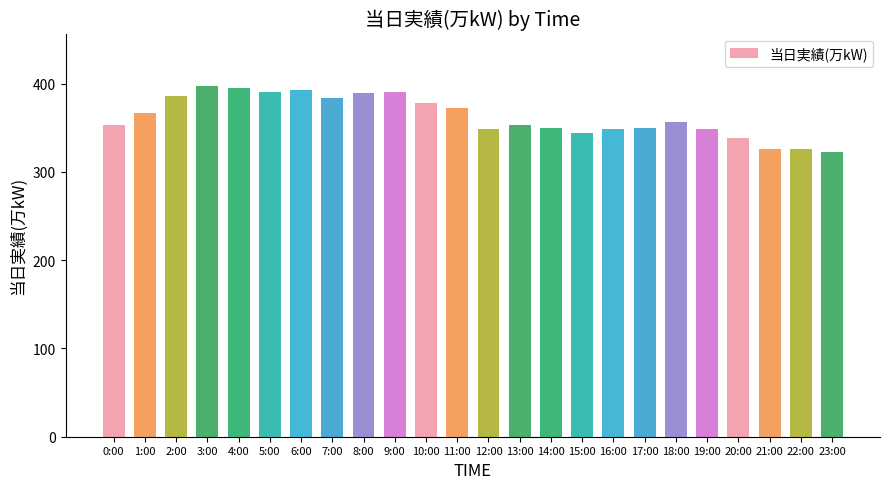

What is the label of the 9th bar from the right?

15:00